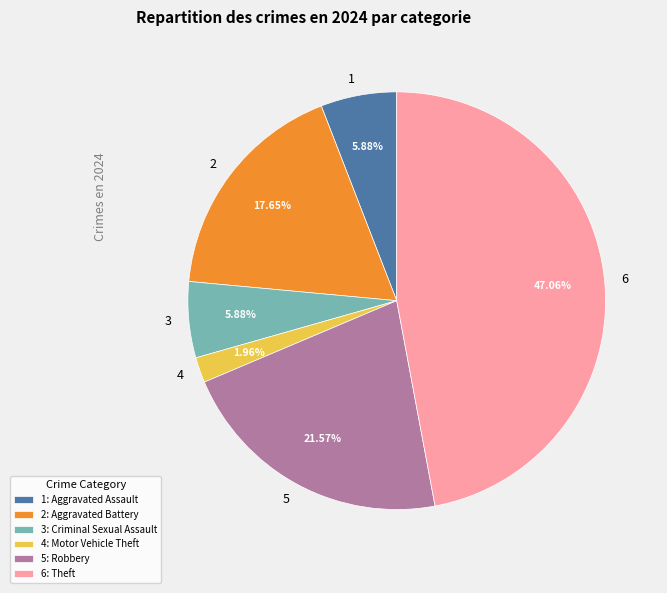

Is there a majority slice in this chart?

No